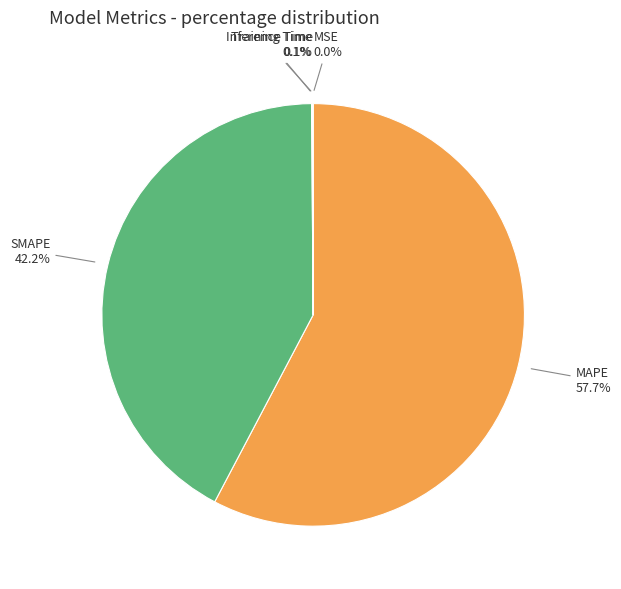

Is there any slice that represents more than half of the pie?

Yes